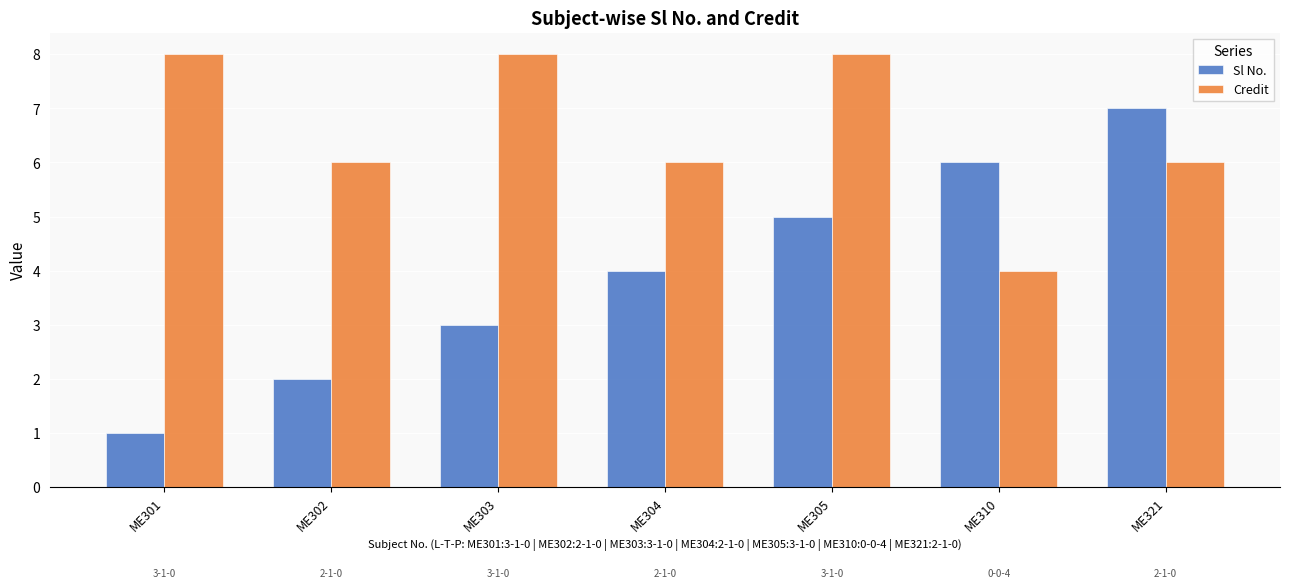

What is the value of the Sl No. bar at the 1st from the left?

1